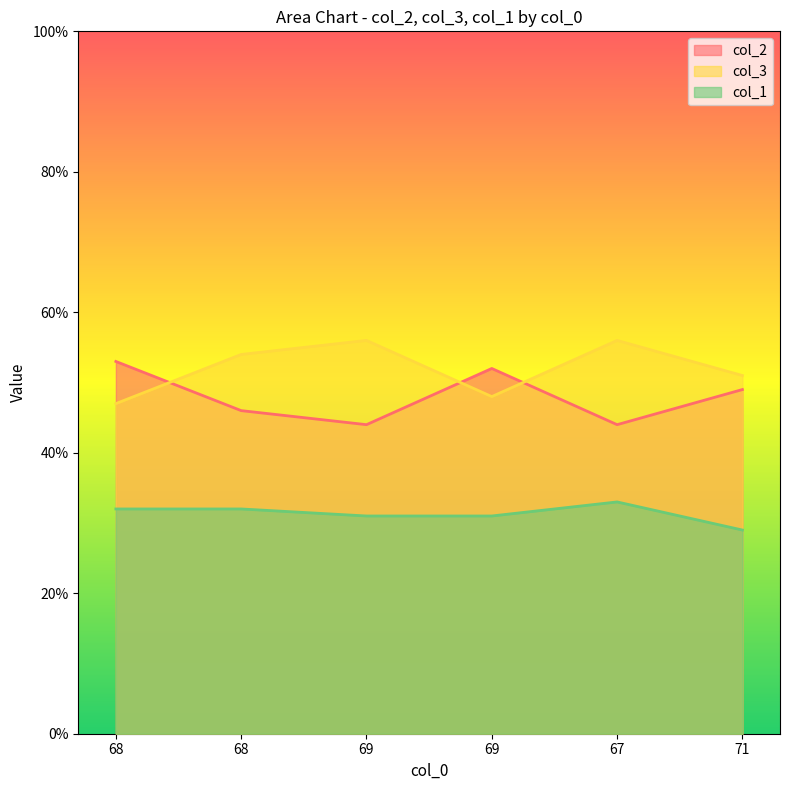

What is the difference between the second highest and second lowest values in the col_3 series?

8